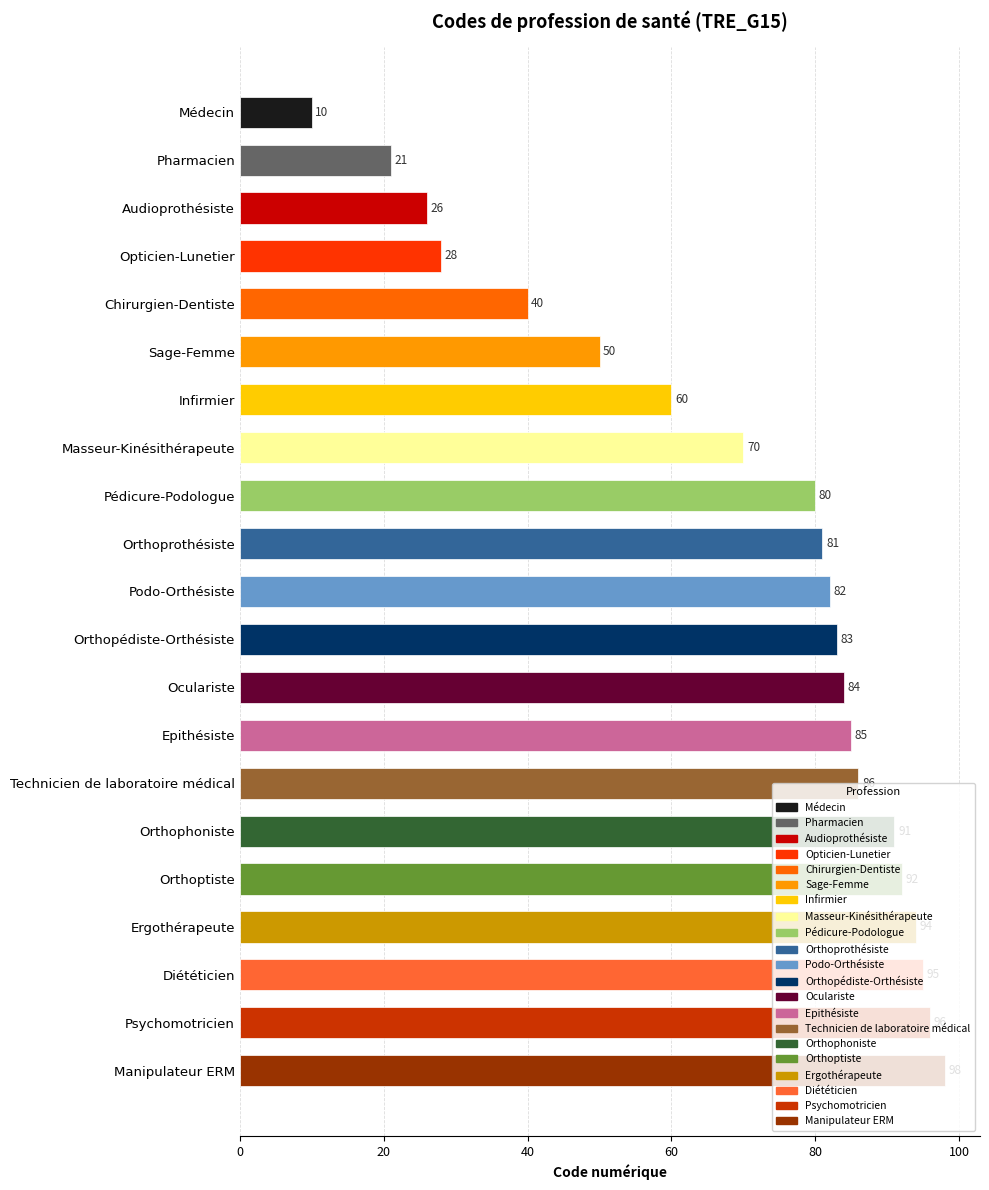

What is the approximate value at Opticien-Lunetier?

28